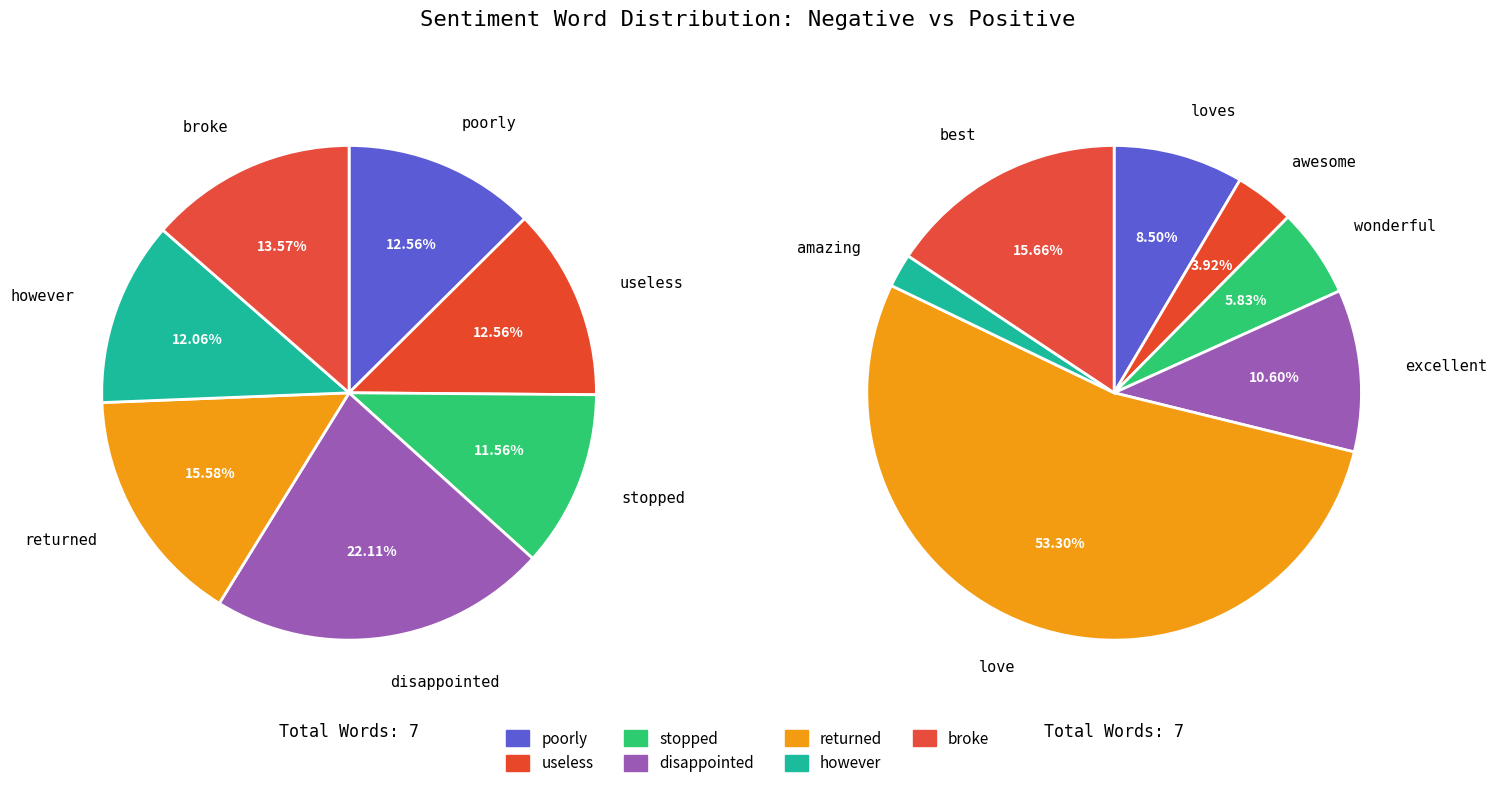

The returned slice represents 16% of the pie. True or false?

True